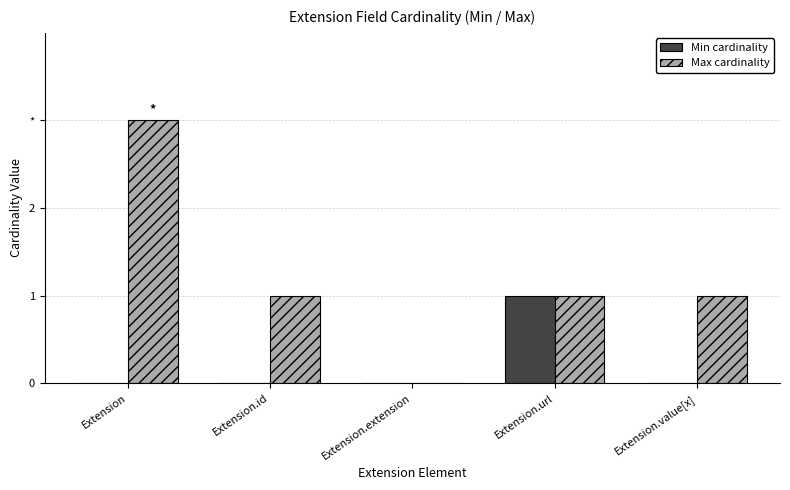

Between Extension.id and Extension.extension, which series saw the biggest shift?

Max cardinality